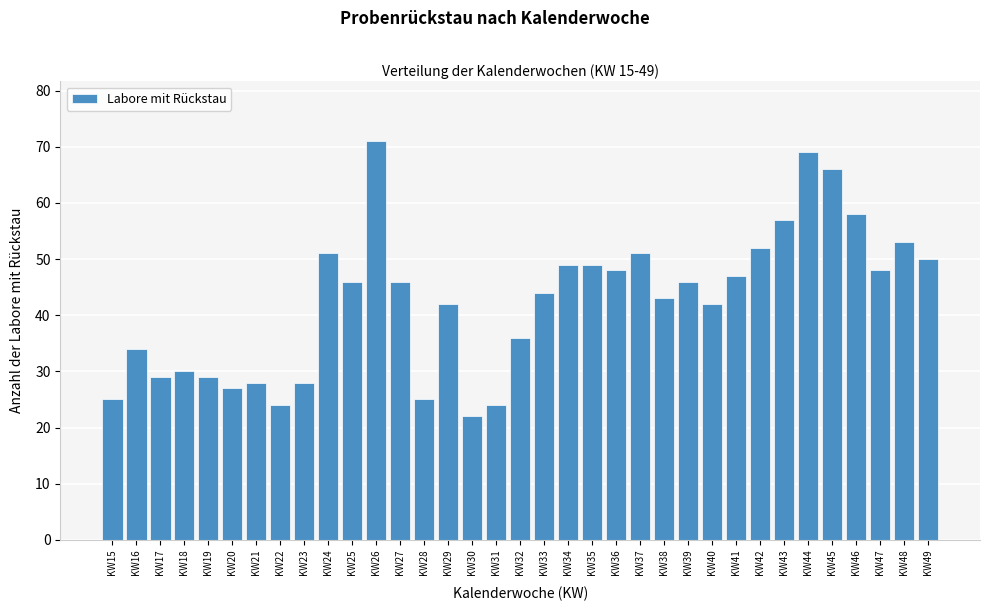

What is the value of the 32nd bar from the left?

58